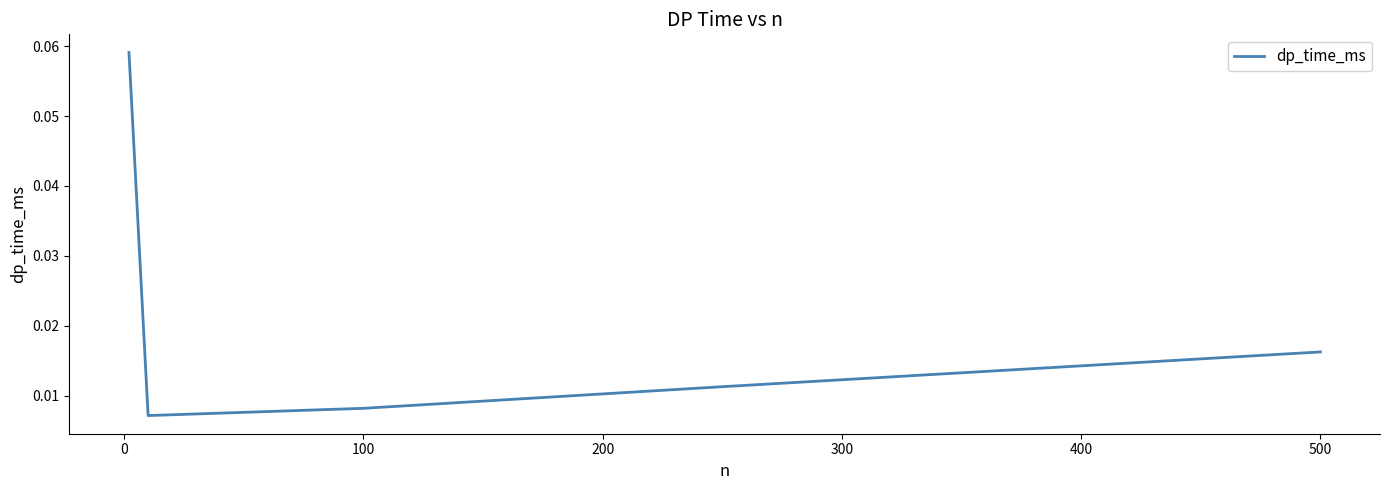

Count the values in the range 0 to 1.

5